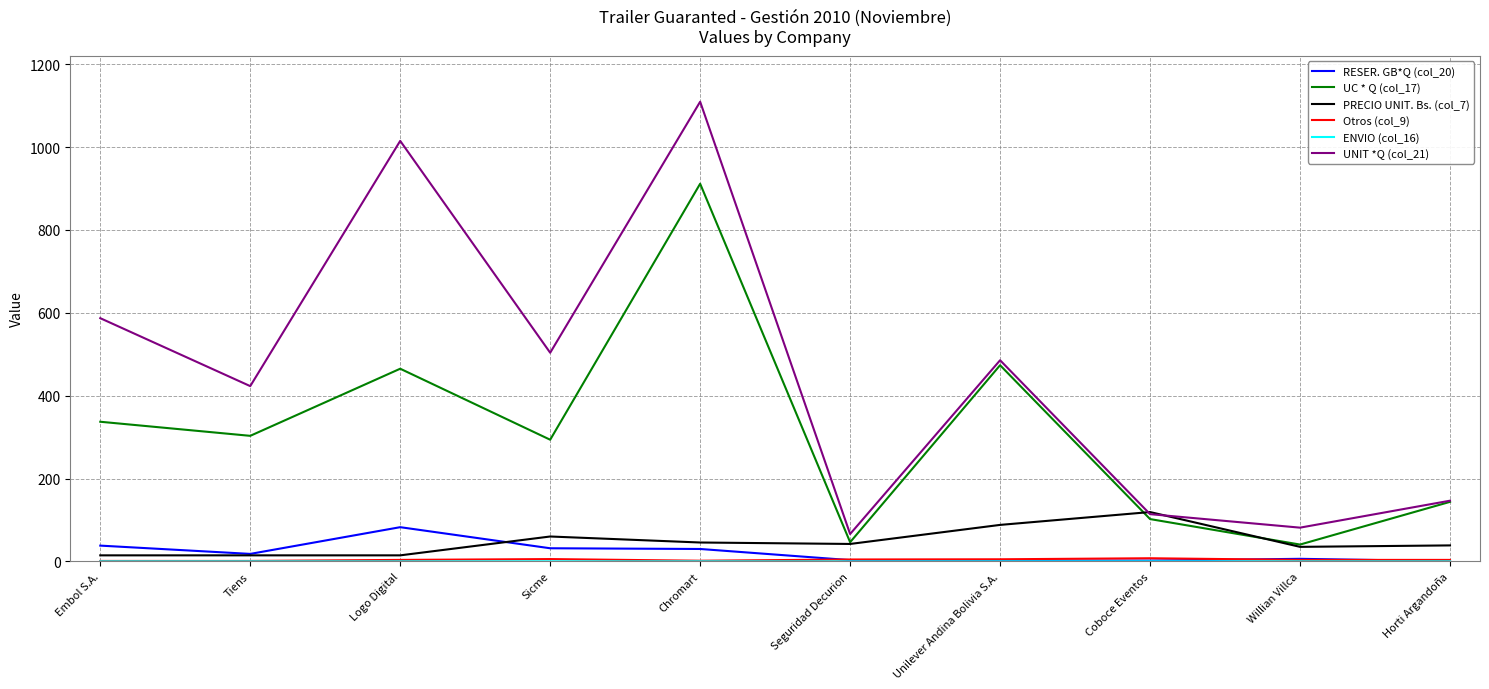

What position from the right is Logo Digital?

8